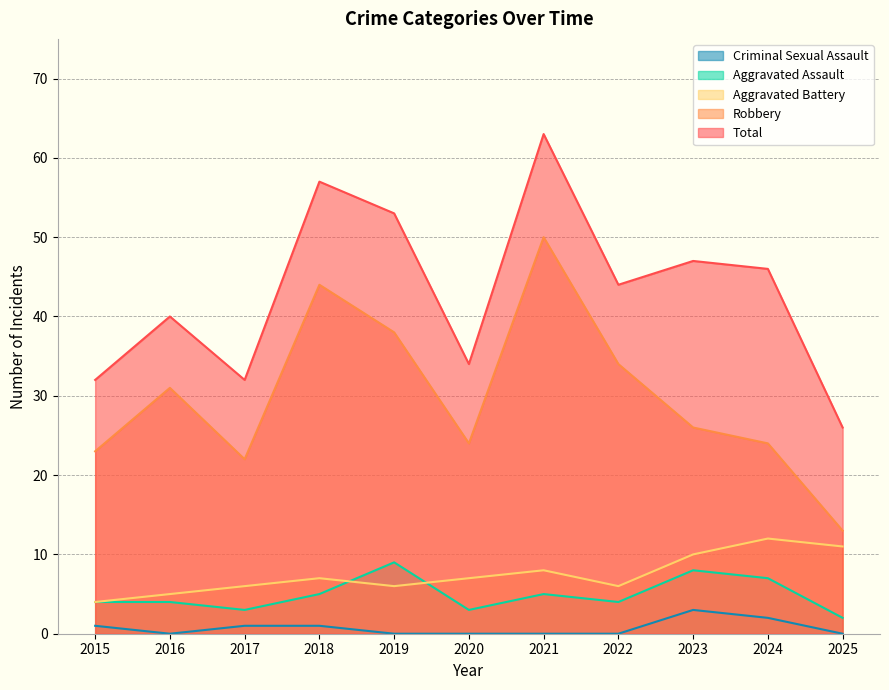

What is the sum of all Total values?

474